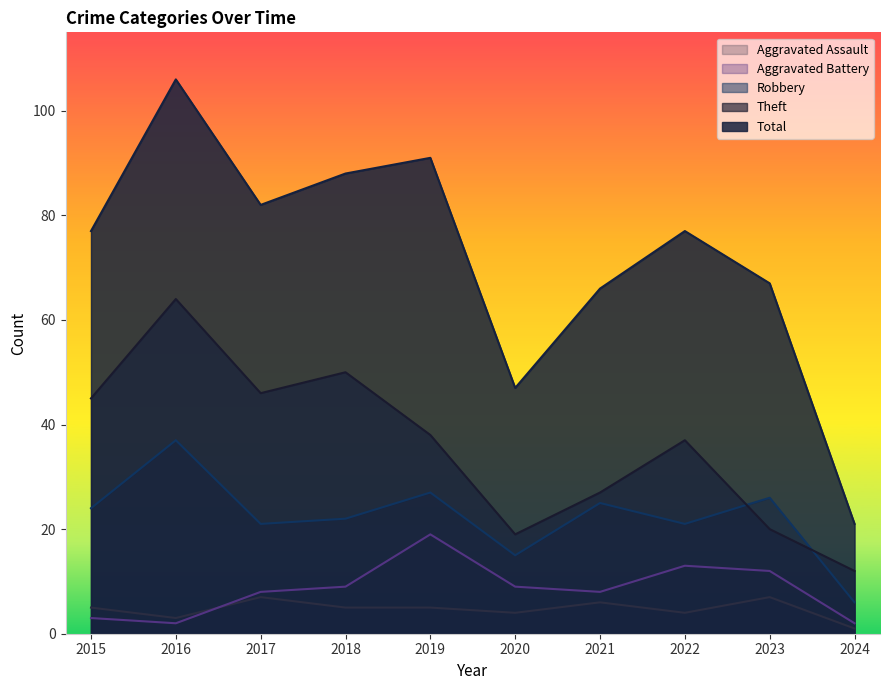

Rank the series by their maximum value, from lowest to highest.

Aggravated Assault, Aggravated Battery, Robbery, Theft, Total